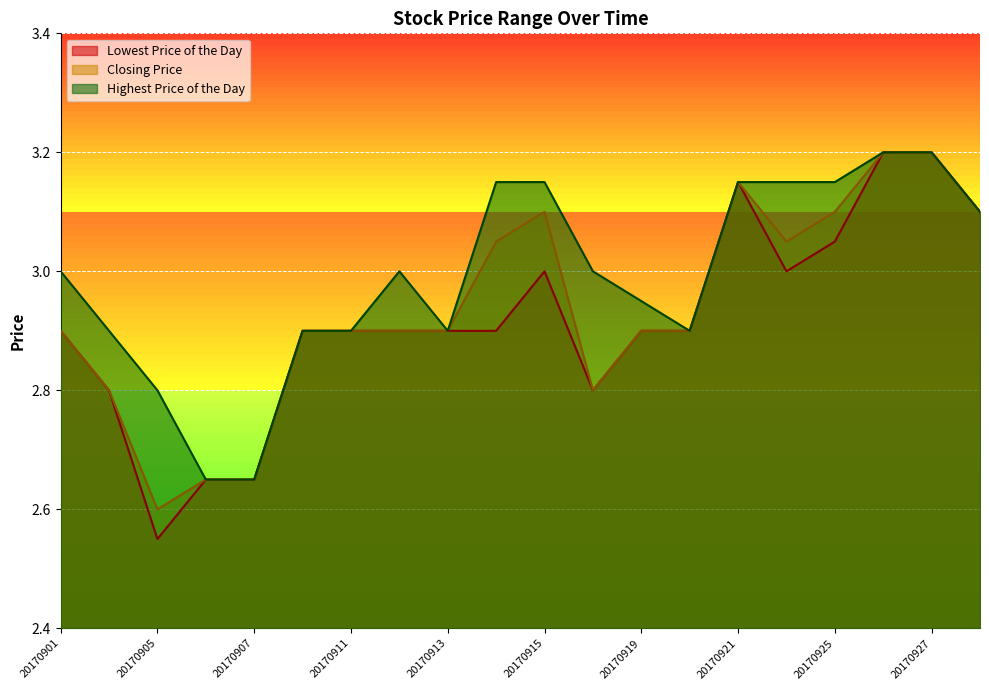

Reading right to left, transcribe all the data shown in this chart.

Lowest Price of the Day: 3.1	3.2	3.2	3.0	3.0	3.1	2.9	2.9	2.8	3.0	2.9	2.9	2.9	2.9	2.9	2.6	2.6	2.5	2.8	2.9
Closing Price: 3.1	3.2	3.2	3.1	3.0	3.1	2.9	2.9	2.8	3.1	3.0	2.9	2.9	2.9	2.9	2.6	2.6	2.6	2.8	2.9
Highest Price of the Day: 3.1	3.2	3.2	3.1	3.1	3.1	2.9	3.0	3.0	3.1	3.1	2.9	3.0	2.9	2.9	2.6	2.6	2.8	2.9	3.0